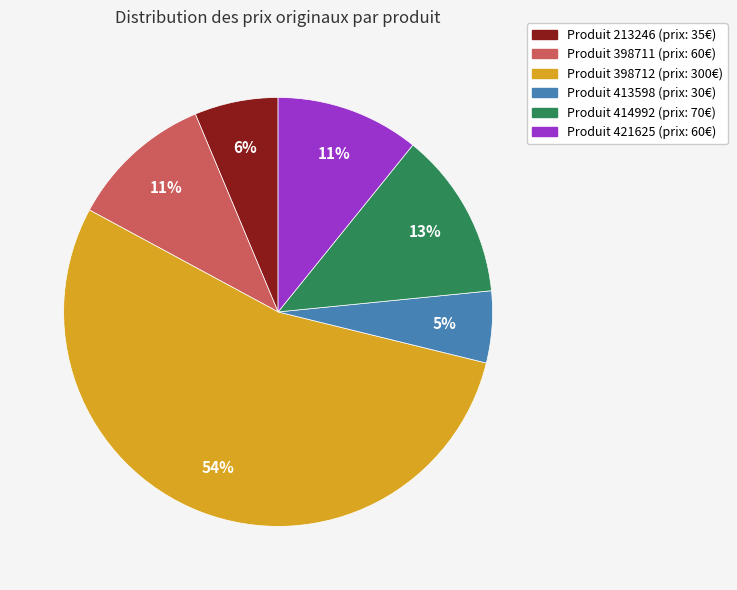

Is there a majority slice in this chart?

Yes